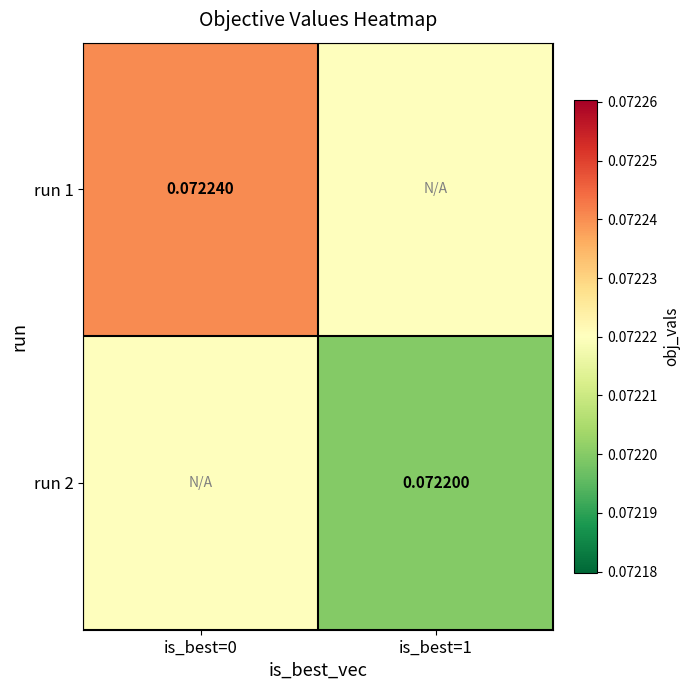

Is the value of run 1 at is_best=0 greater than the value of run 2 at is_best=1?

Yes